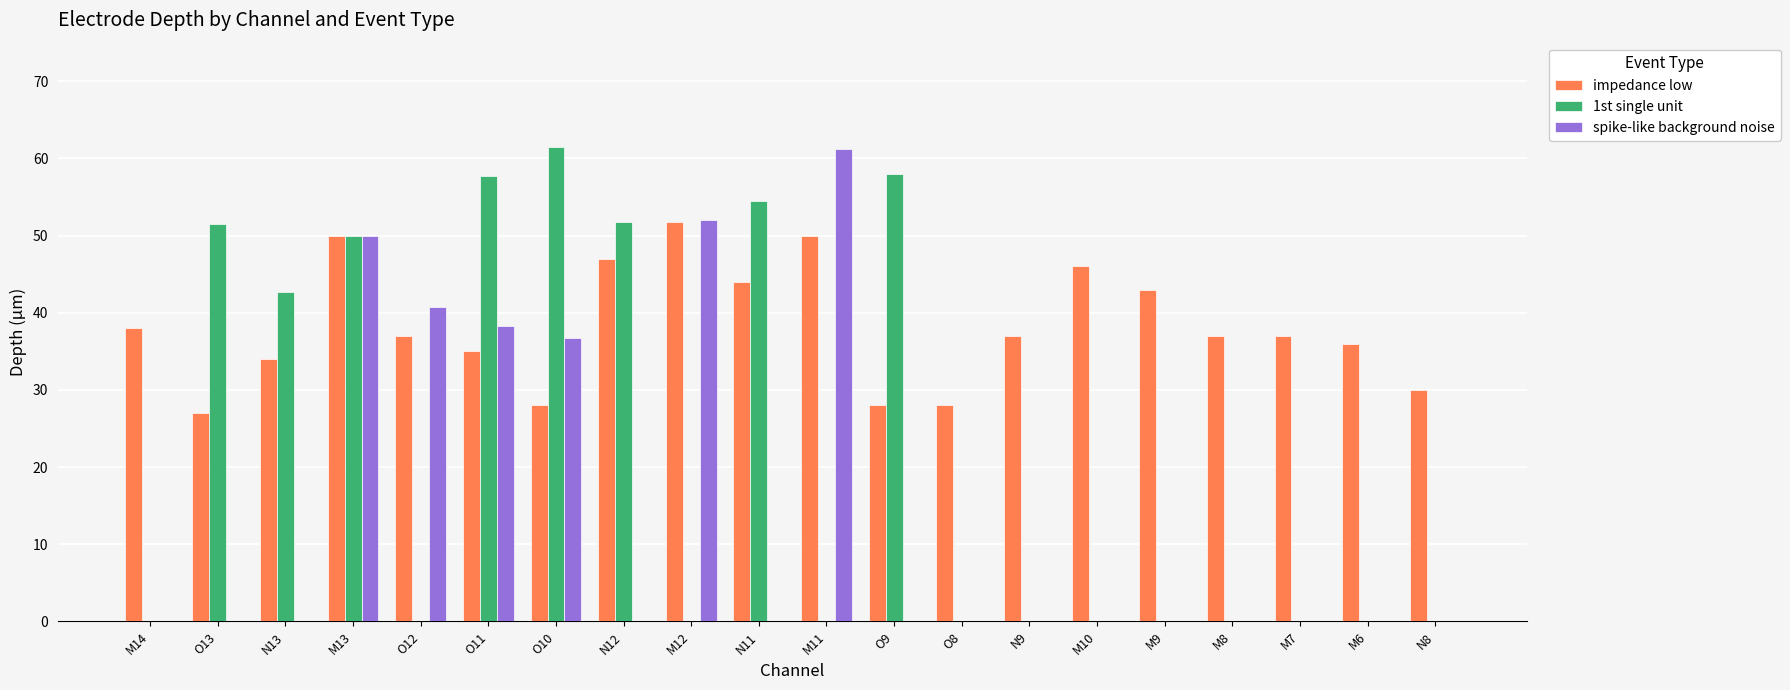

What are all the series names shown in the legend?

impedance low, 1st single unit, spike-like background noise